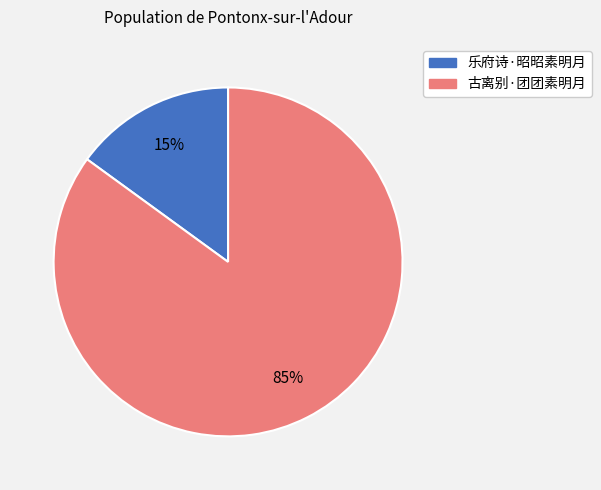

To the nearest percent, what is the difference between the 乐府诗·昭昭素明月 and 古离别·团团素明月 slice percentages?

70%